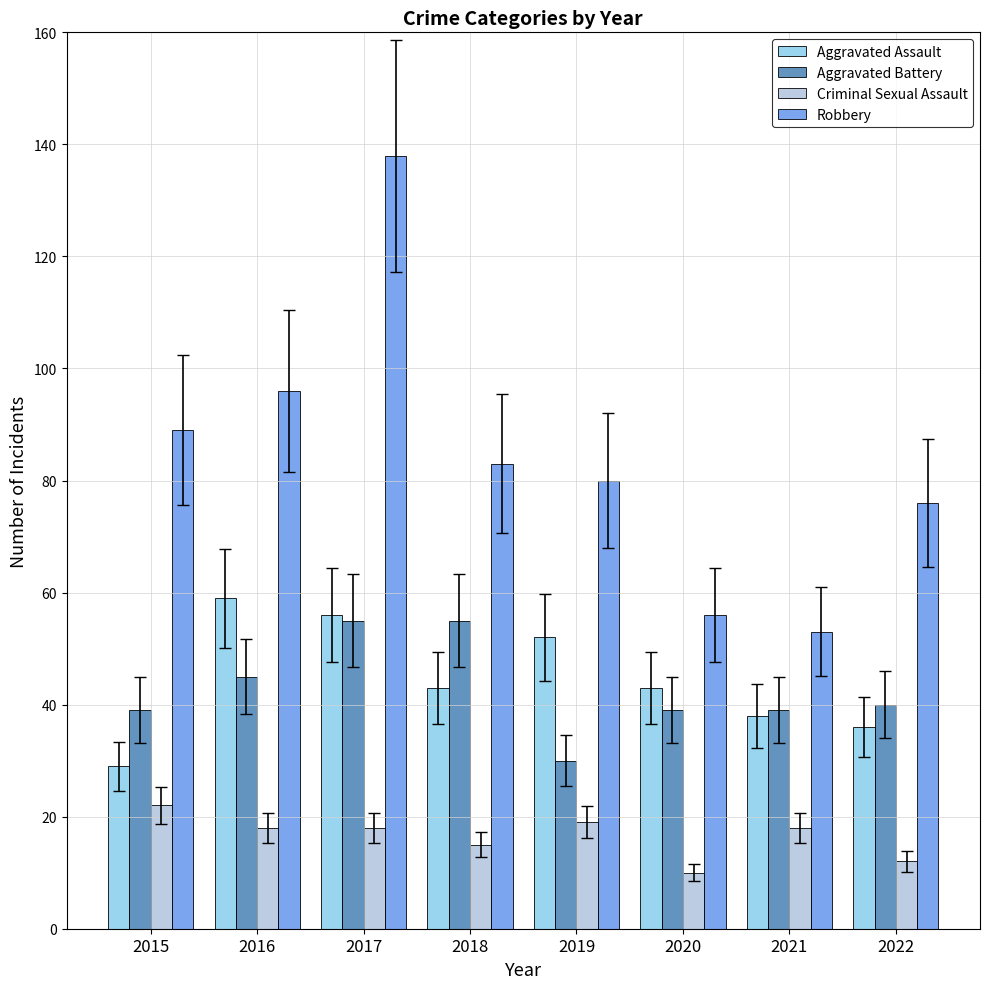

What is the value of the Robbery bar at the 8th from the left?

76